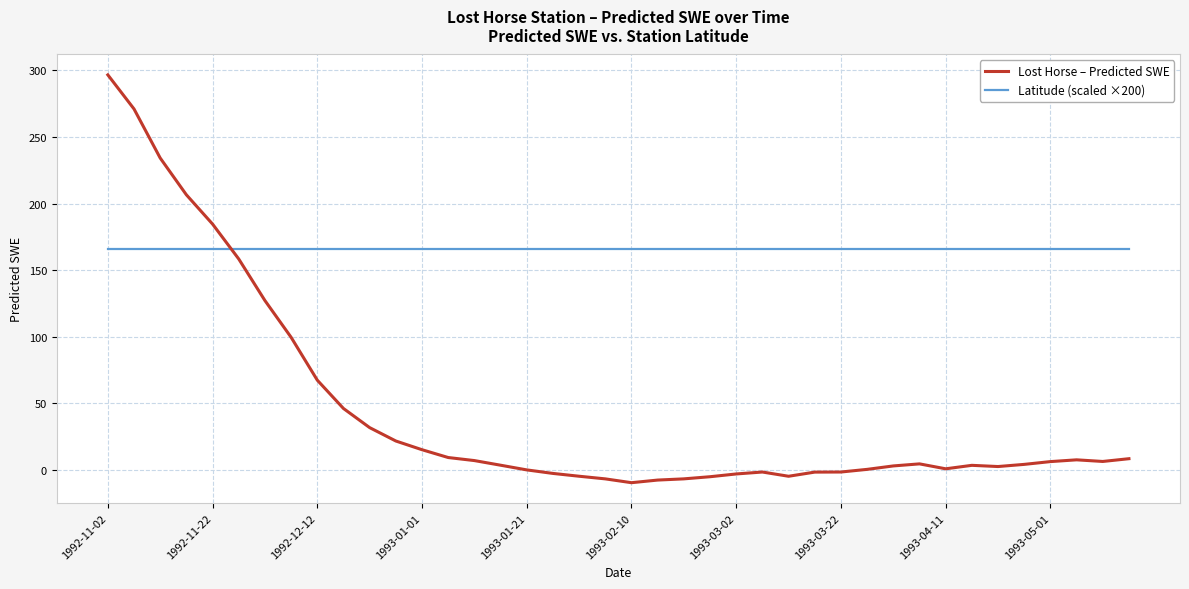

Rank the series by their average value, from lowest to highest.

Lost Horse – Predicted SWE, Latitude (scaled ×200)